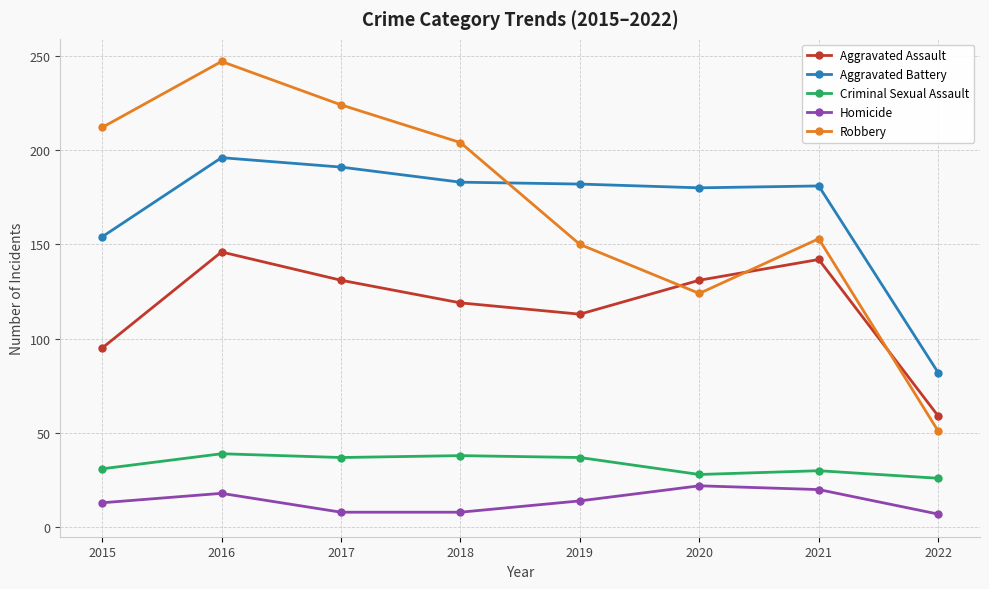

After their last crossing, which series has the higher values: Robbery or Aggravated Assault?

Aggravated Assault